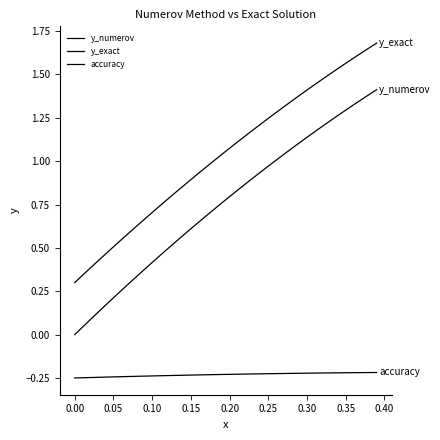

Does the chart display data point markers on the line(s)?

No